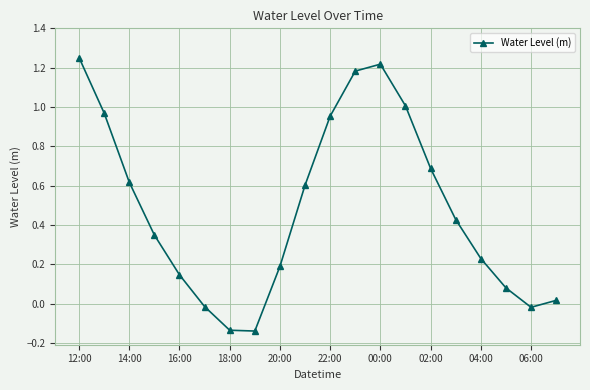

What is the sum of all values?

9.6